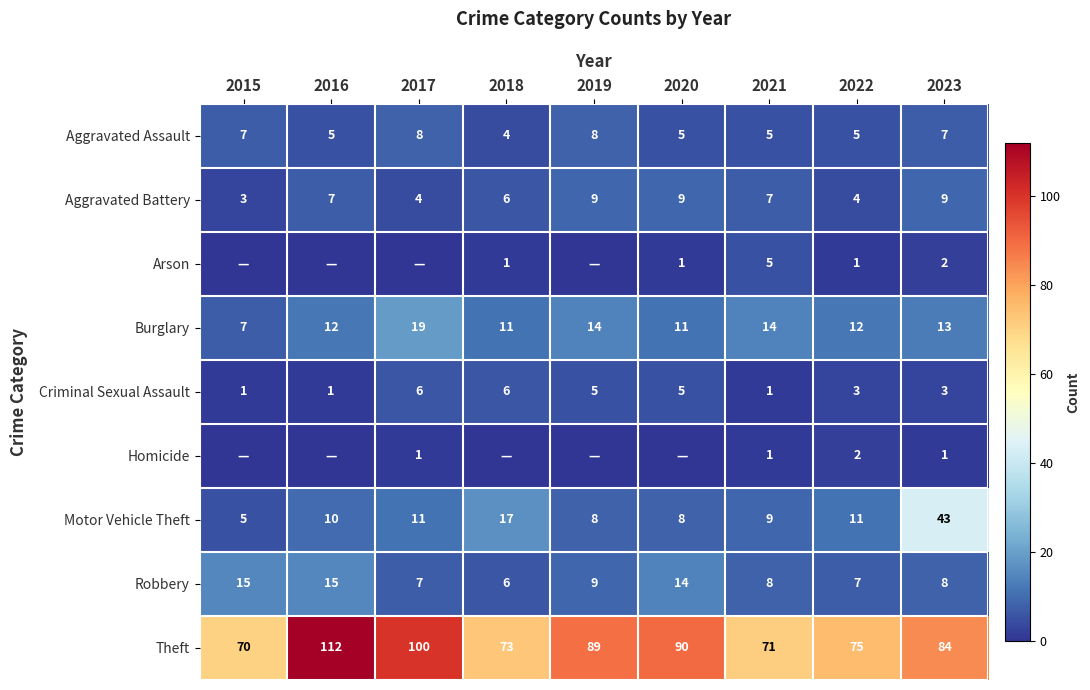

True or false: Aggravated Battery has a value of 6 at 2018.

True